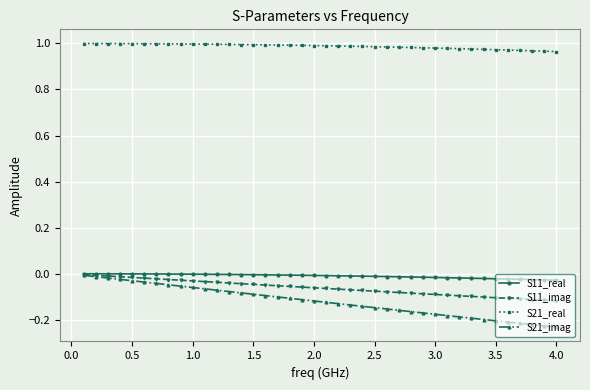

True or false: S21_imag and S21_real cross at least once.

False